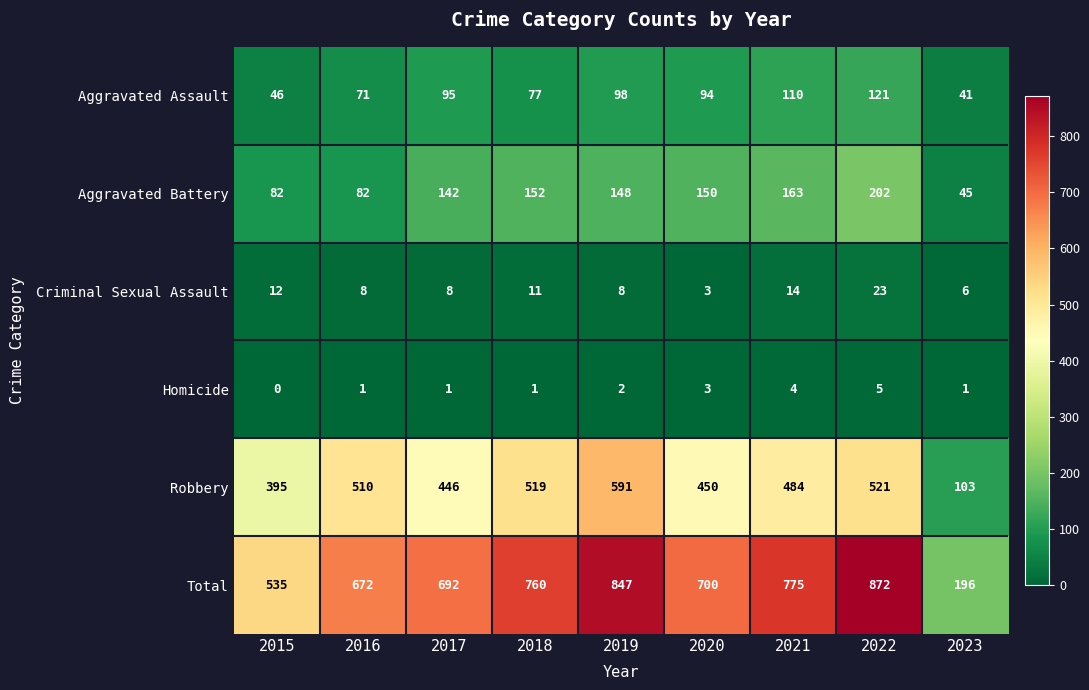

True or false: Aggravated Assault has a value of 148 at 2020.

False